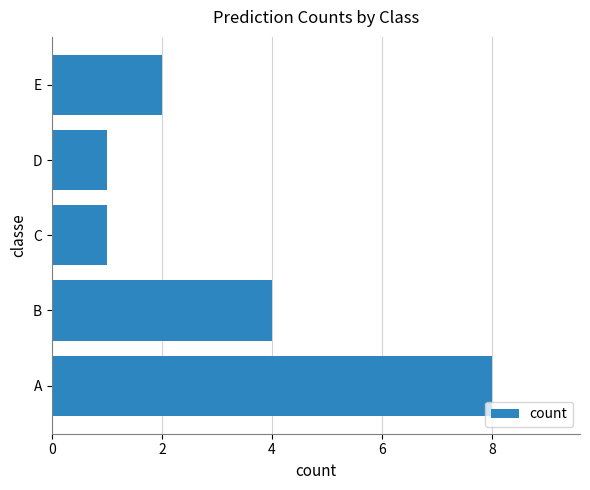

Is it true that the value at D is 2?

False